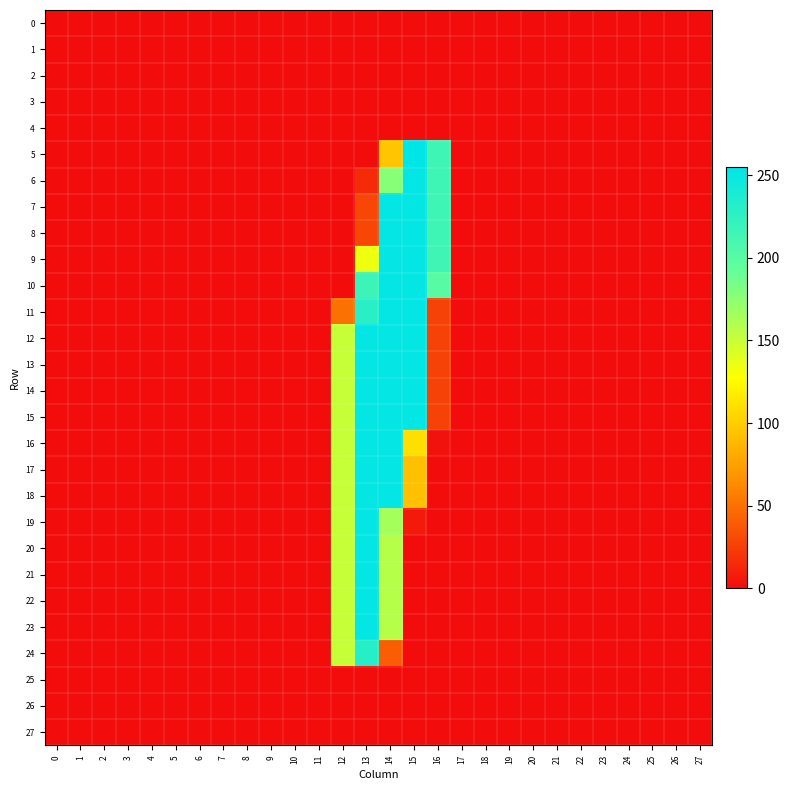

At 6, list the series in order from smallest to largest.

0, 1, 2, 3, 4, 5, 6, 7, 8, 9, 10, 11, 12, 13, 14, 15, 16, 17, 18, 19, 20, 21, 22, 23, 24, 25, 26, 27